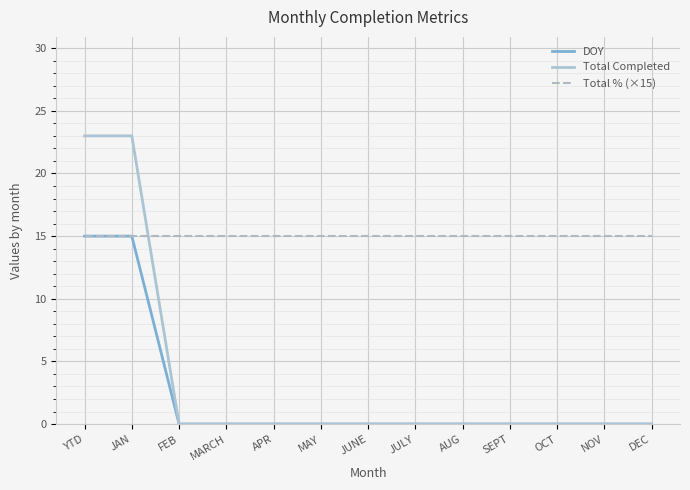

Is it true that Total % (×15) equals 21 at APR?

False